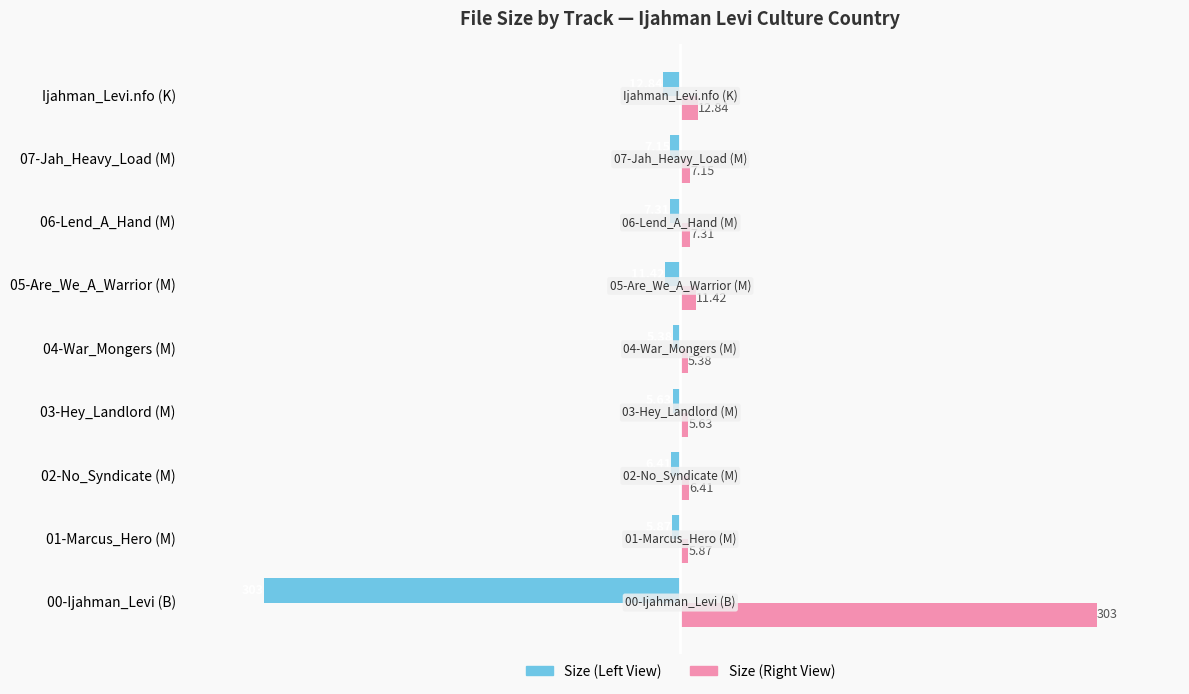

How many series are shown in this chart?

2